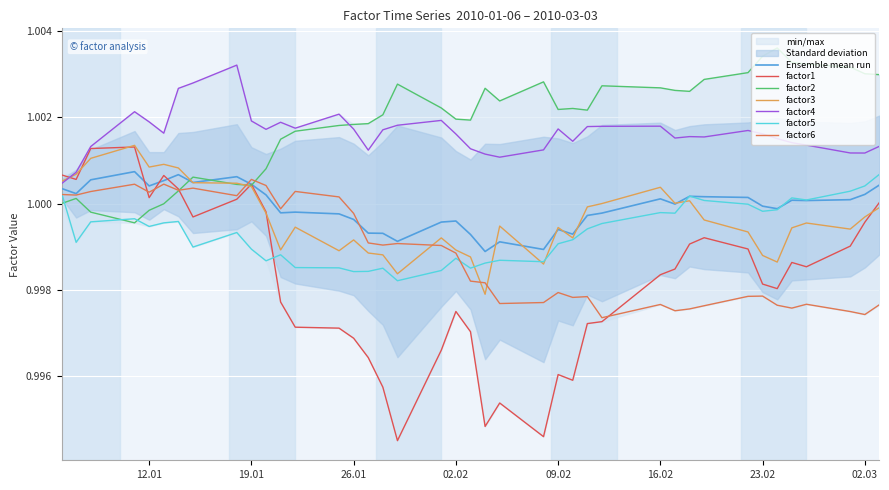

Which series ends up on top after the final intersection of factor3 and factor2?

factor2